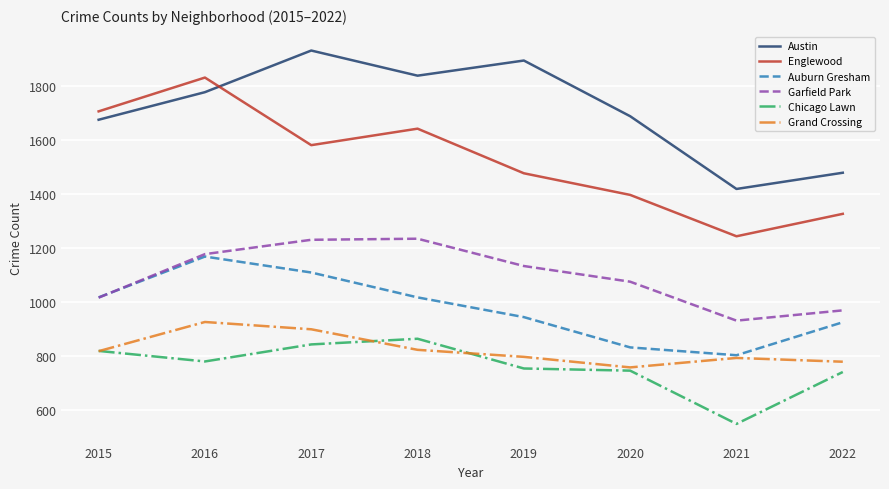

List the series in order of their peak value, lowest first.

Chicago Lawn, Grand Crossing, Auburn Gresham, Garfield Park, Englewood, Austin